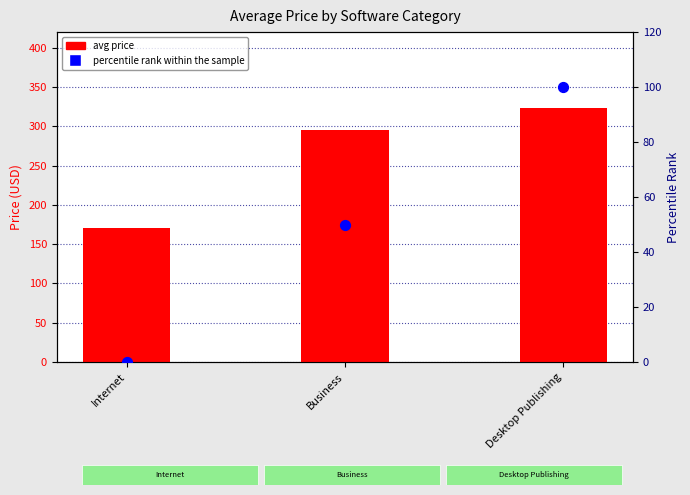

Which series contains the lowest Y value?

percentile rank within the sample